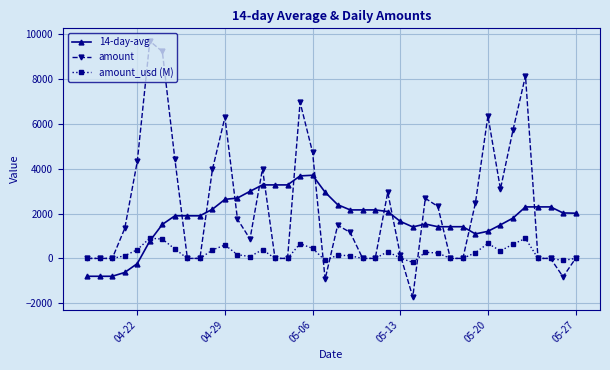

What is the difference between the maximum and minimum values in the amount_usd (M) series?

1082.5